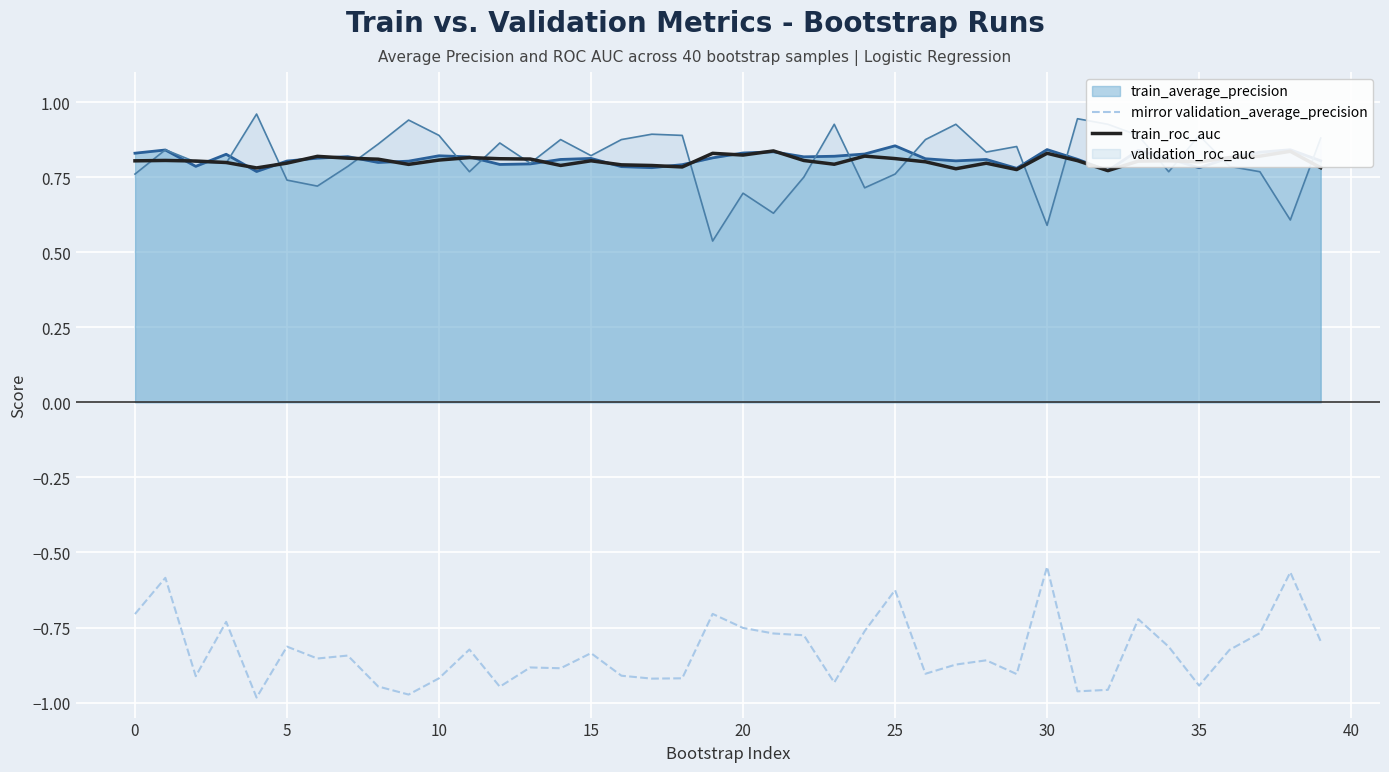

At how many categories does at least one series exceed 0?

40